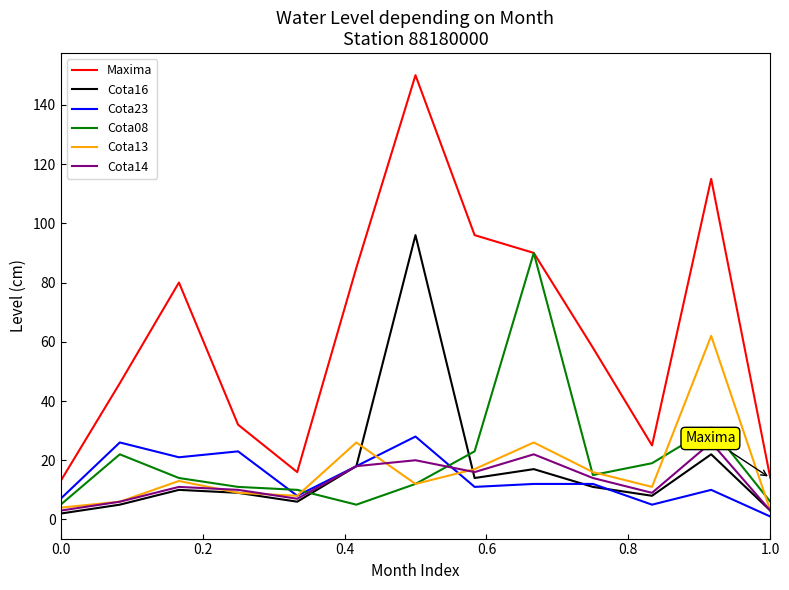

What is the greatest value displayed?

150